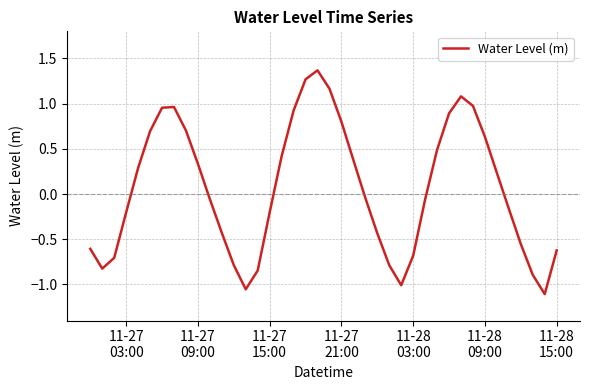

What is the maximum value shown in the chart?

1.4